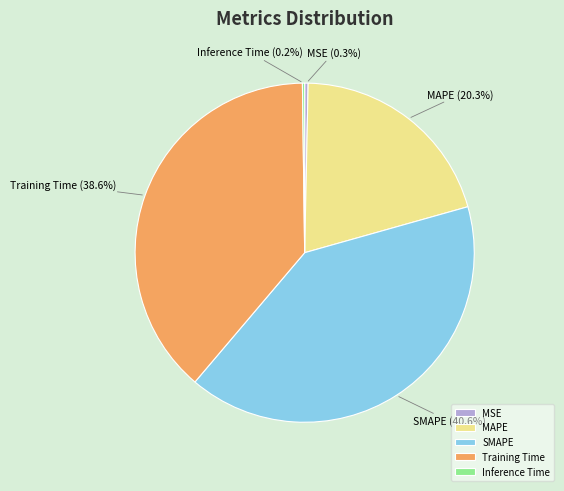

Which slice is the largest?

SMAPE